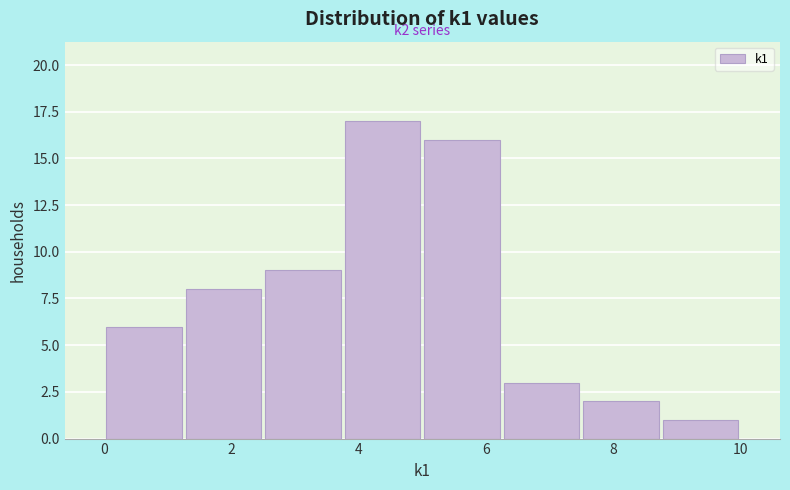

Which range on the x-axis has the tallest bar?

3.75 to 5.00